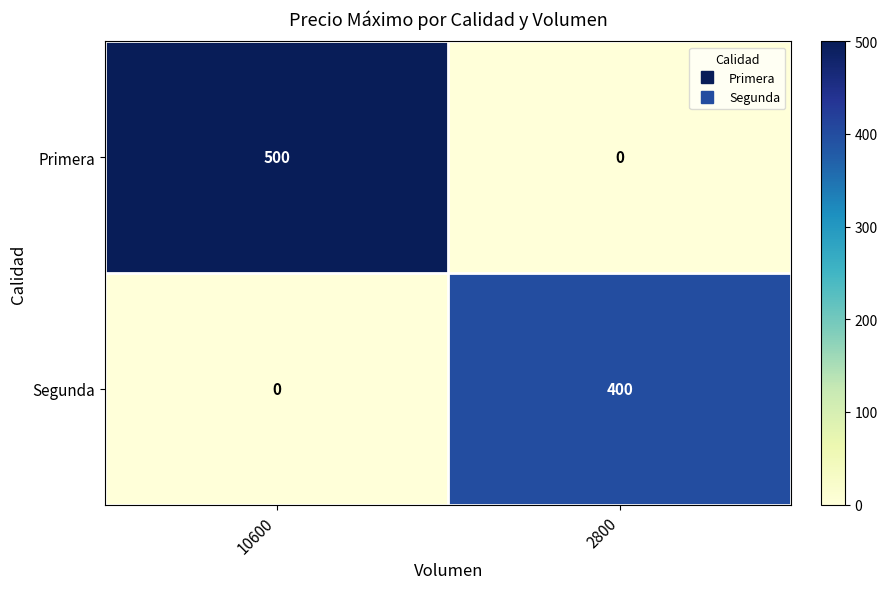

Reading left to right, what are all the values shown in this chart?

Primera: 500	0
Segunda: 0	400